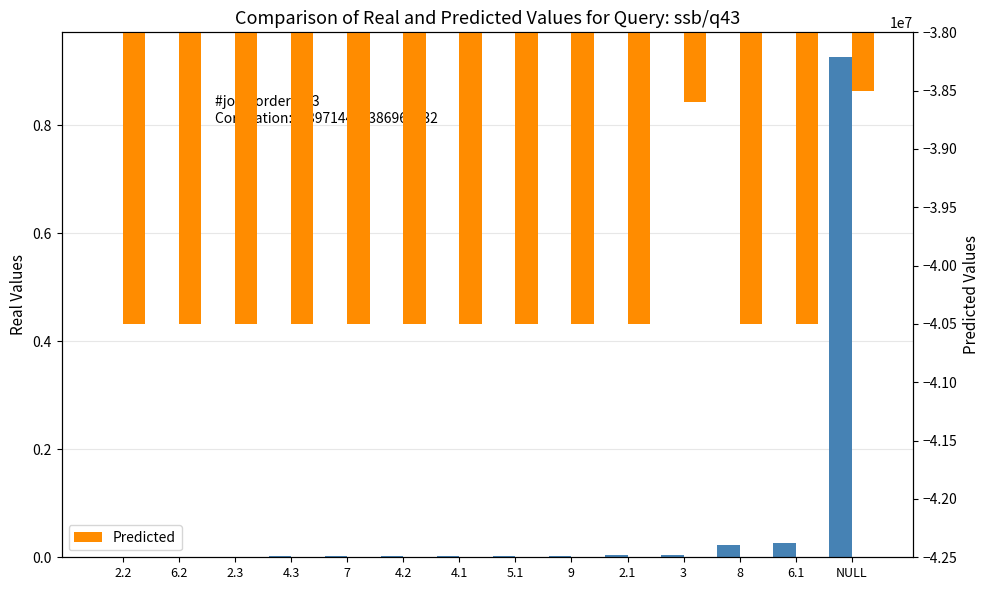

Is the value of Real Values at 8 greater than the value of Predicted at 6.1?

Yes